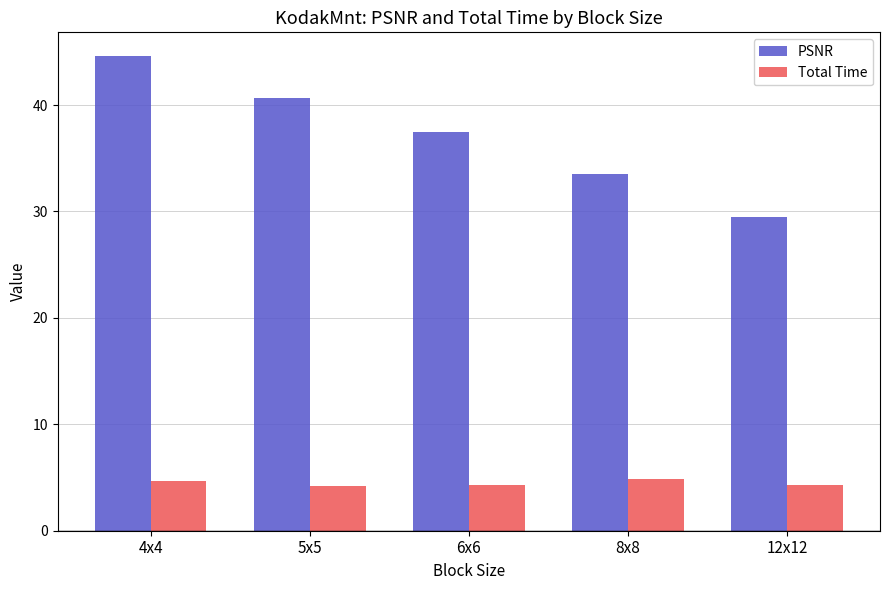

Rank the series by their average value, from lowest to highest.

Total Time, PSNR